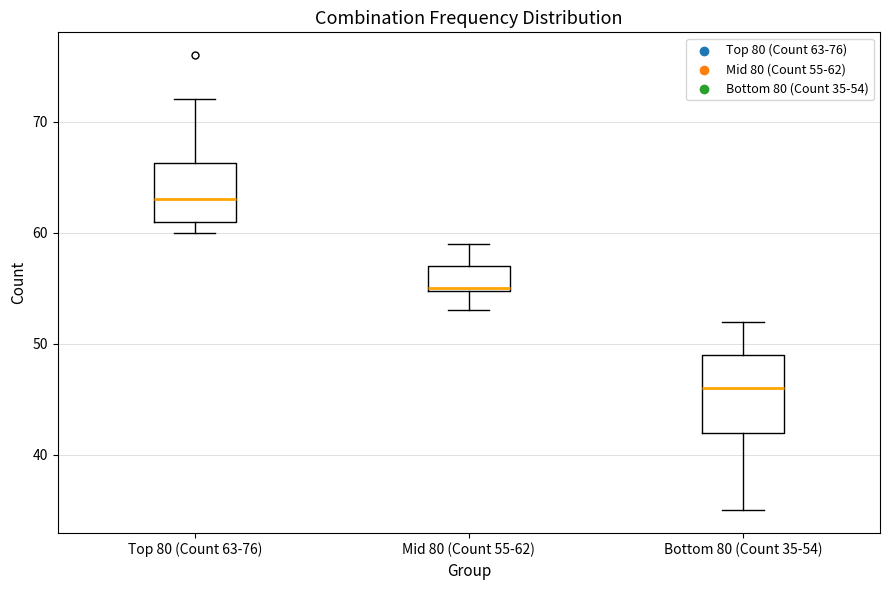

Where does the median line of the box for Top 80 (Count 63-76) sit on the y-axis? The values are not printed on the chart, so give them approximately, as read against the axis.

63